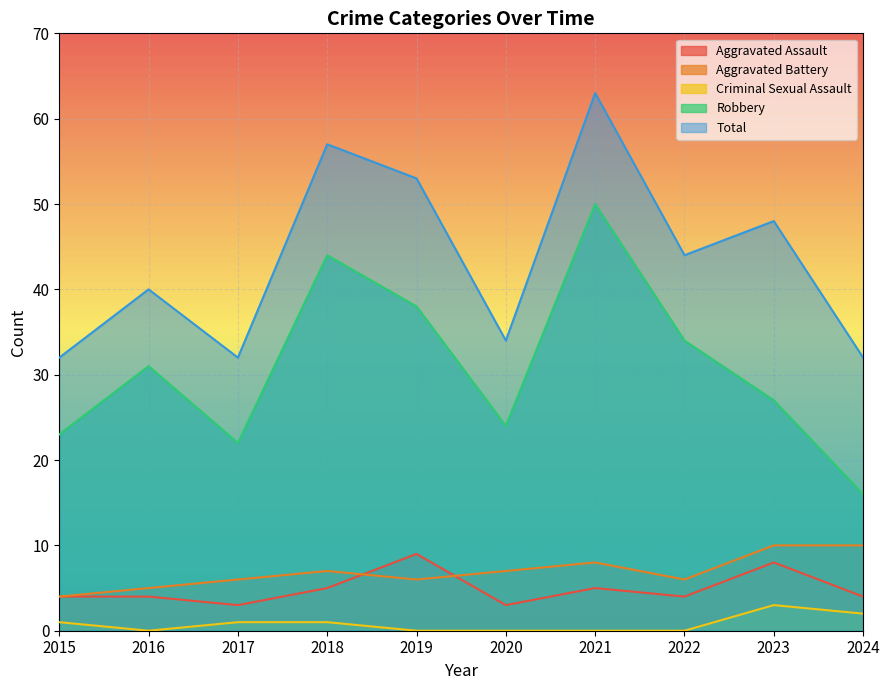

At which label does Criminal Sexual Assault reach its minimum?

2016